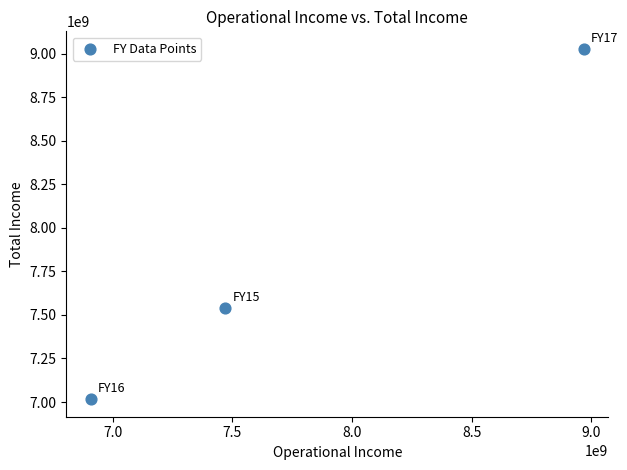

What Y value in the scatter plot is closest to 8021850000?

7539400000